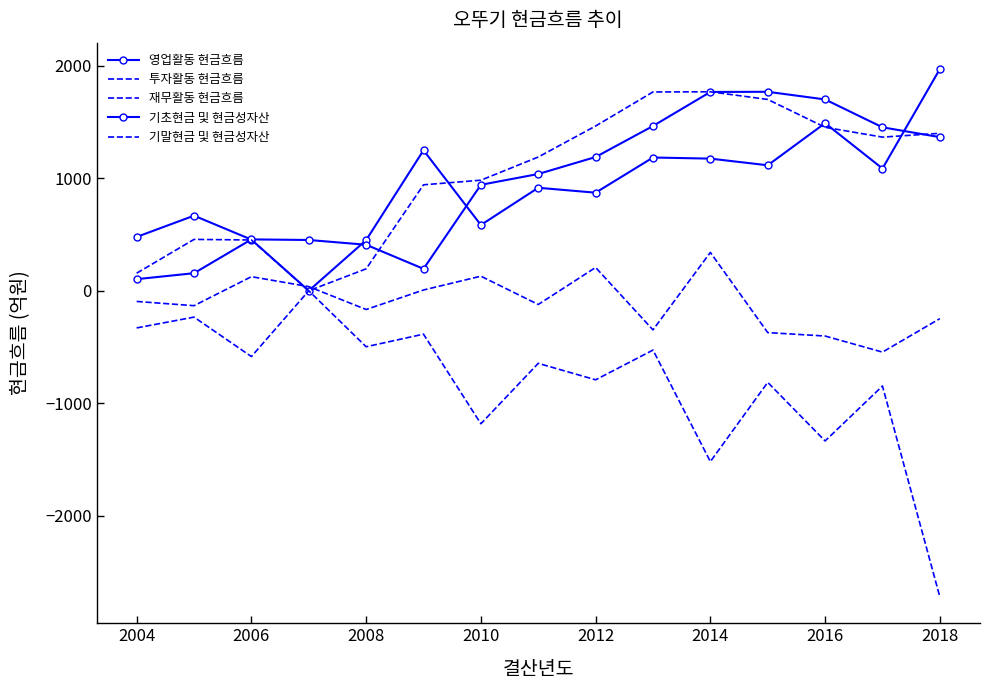

Which series ends up on top after the final intersection of 기말현금 및 현금성자산 and 영업활동 현금흐름?

영업활동 현금흐름